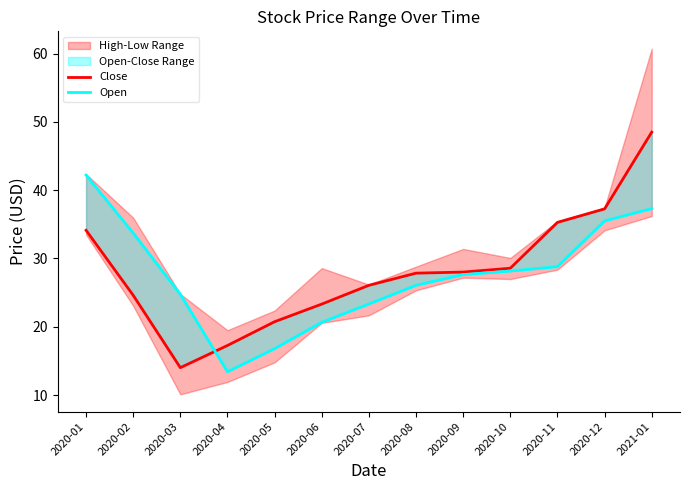

Between 2020-10 and 2020-11, which is larger?

2020-11